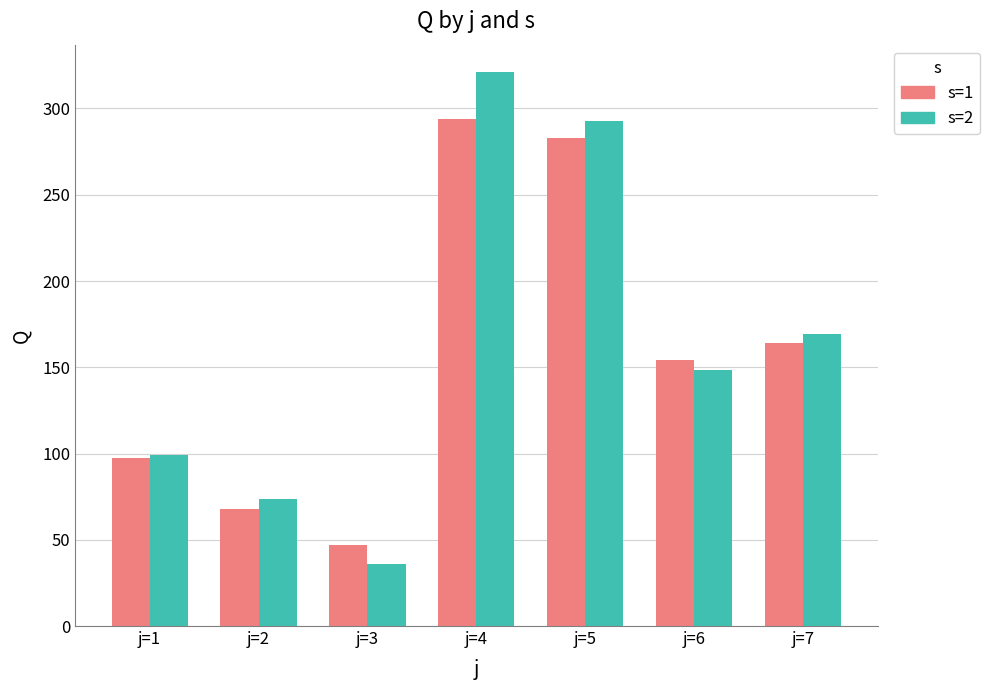

At j=7, list the series in order from smallest to largest.

s=1, s=2